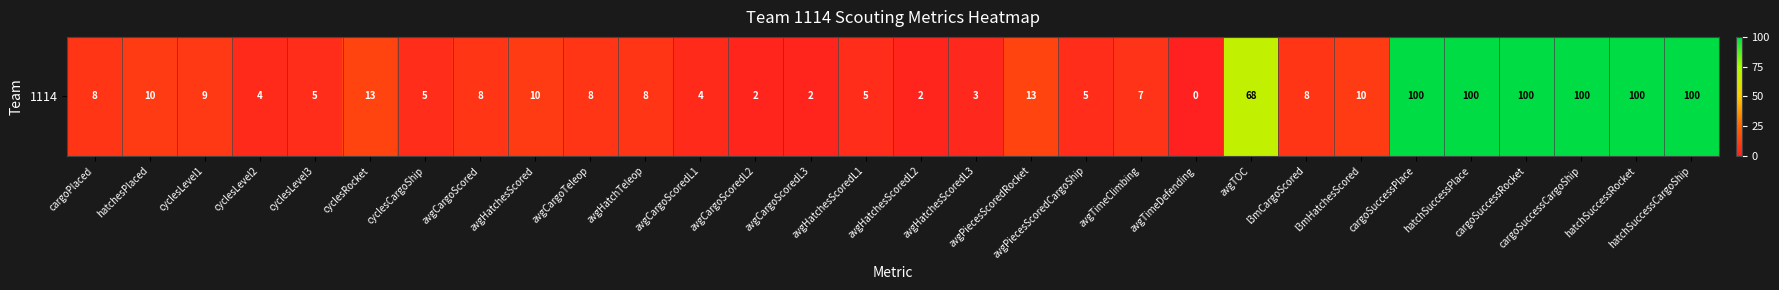

Where is the data nearest to the value 50?

avgTOC